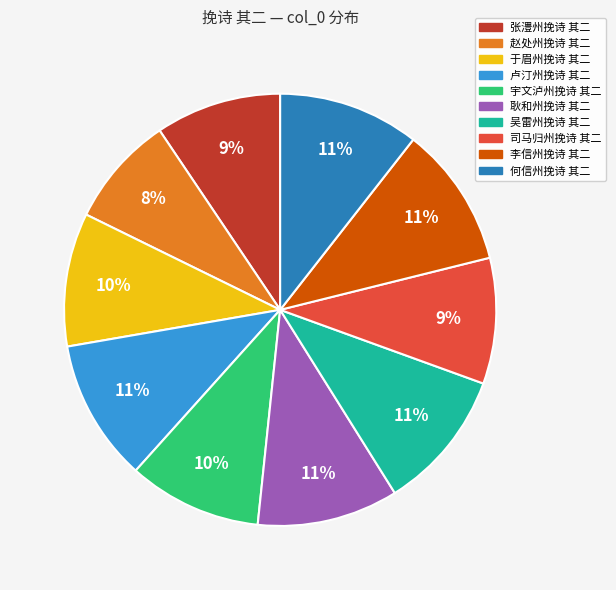

Do 宇文泸州挽诗 其二 and 吴雷州挽诗 其二 together represent more than half of the pie?

No